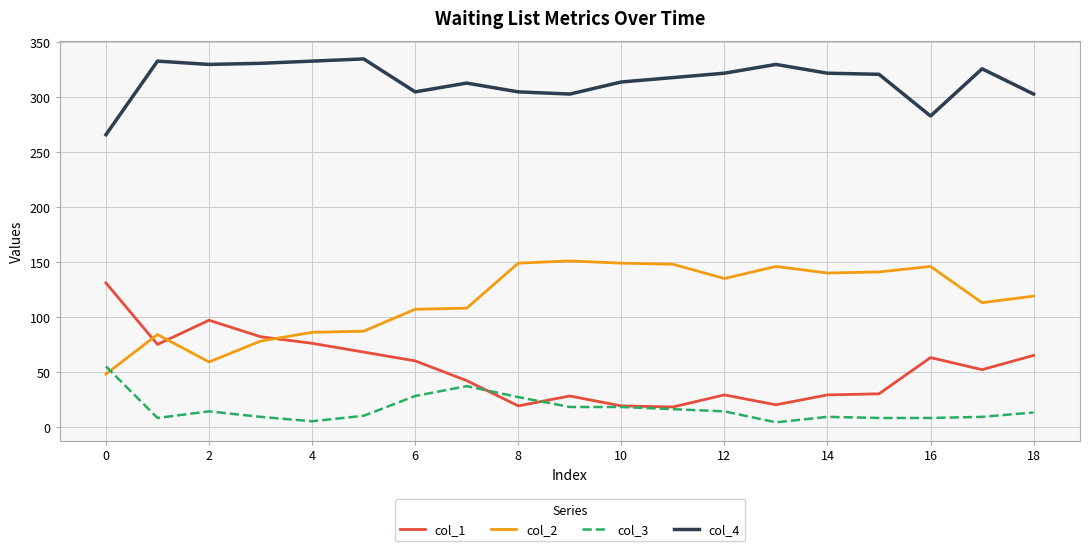

True or false: col_2 and col_4 cross at least once.

False